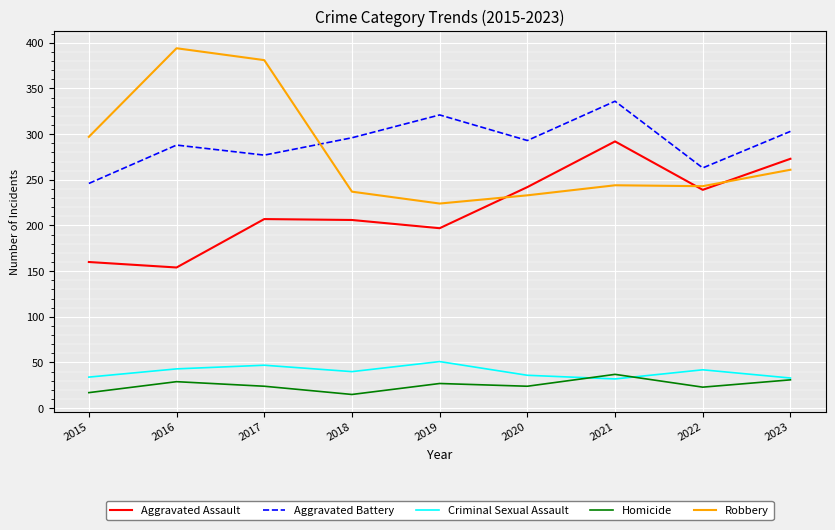

What is the difference between the maximum and minimum values in the Aggravated Battery series?

90